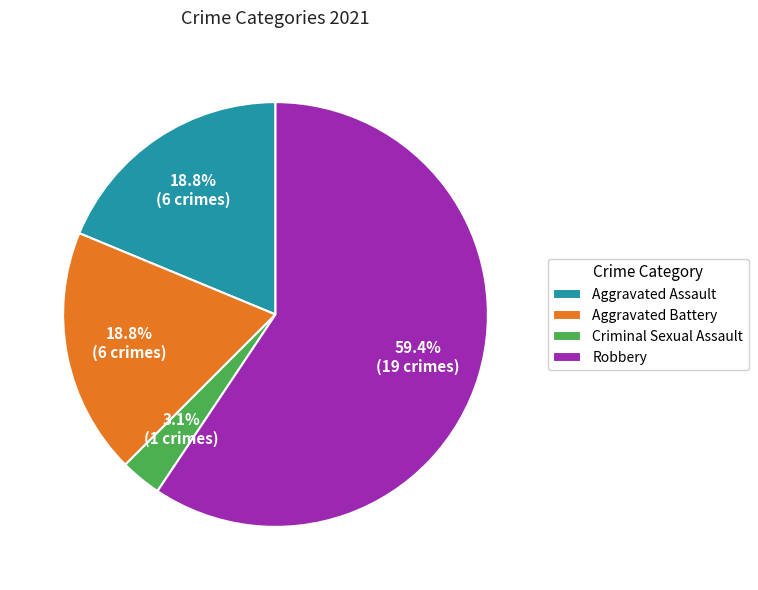

How many slices are in this pie chart?

4